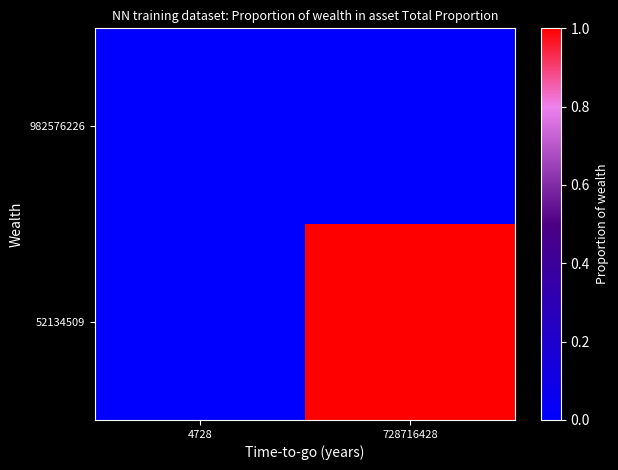

Rank the series by their average value, from highest to lowest.

52134509, 982576226